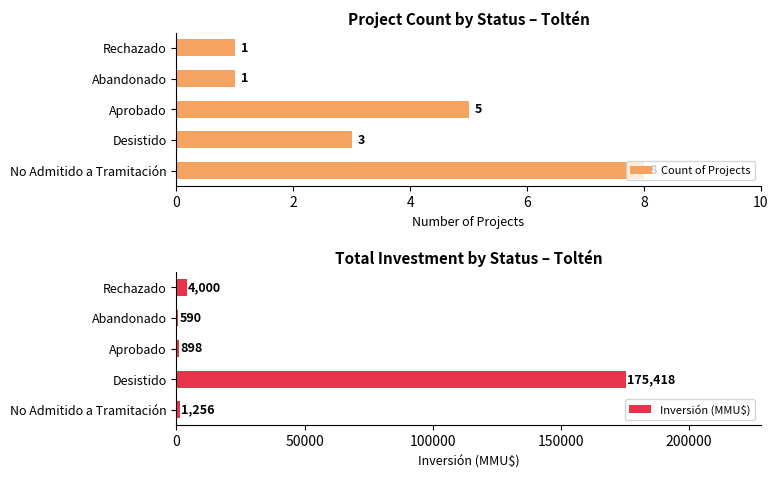

What is the sum of the Inversión (MMU$) values at Rechazado and Abandonado?

4590